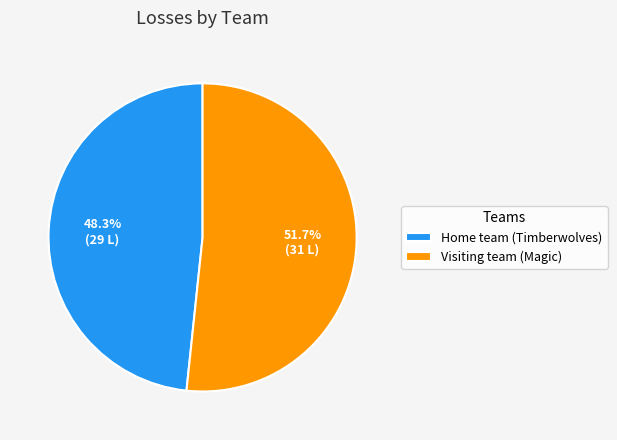

To the nearest percent, what is the difference between the largest and smallest slice percentages?

3%